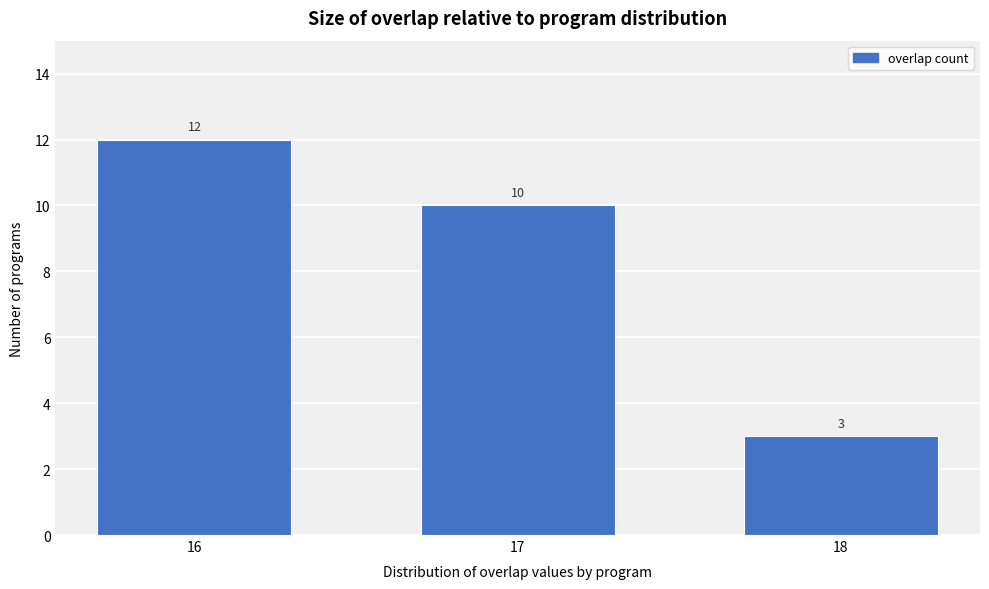

Reading left to right, transcribe all the data shown in this chart.

12	10	3